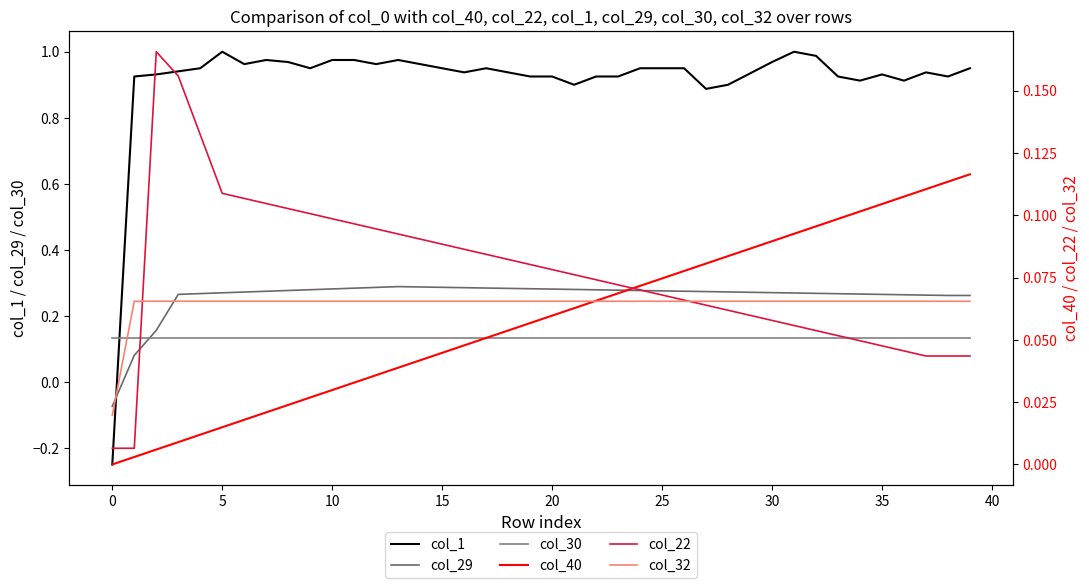

Which series has the widest spread of values?

col_1